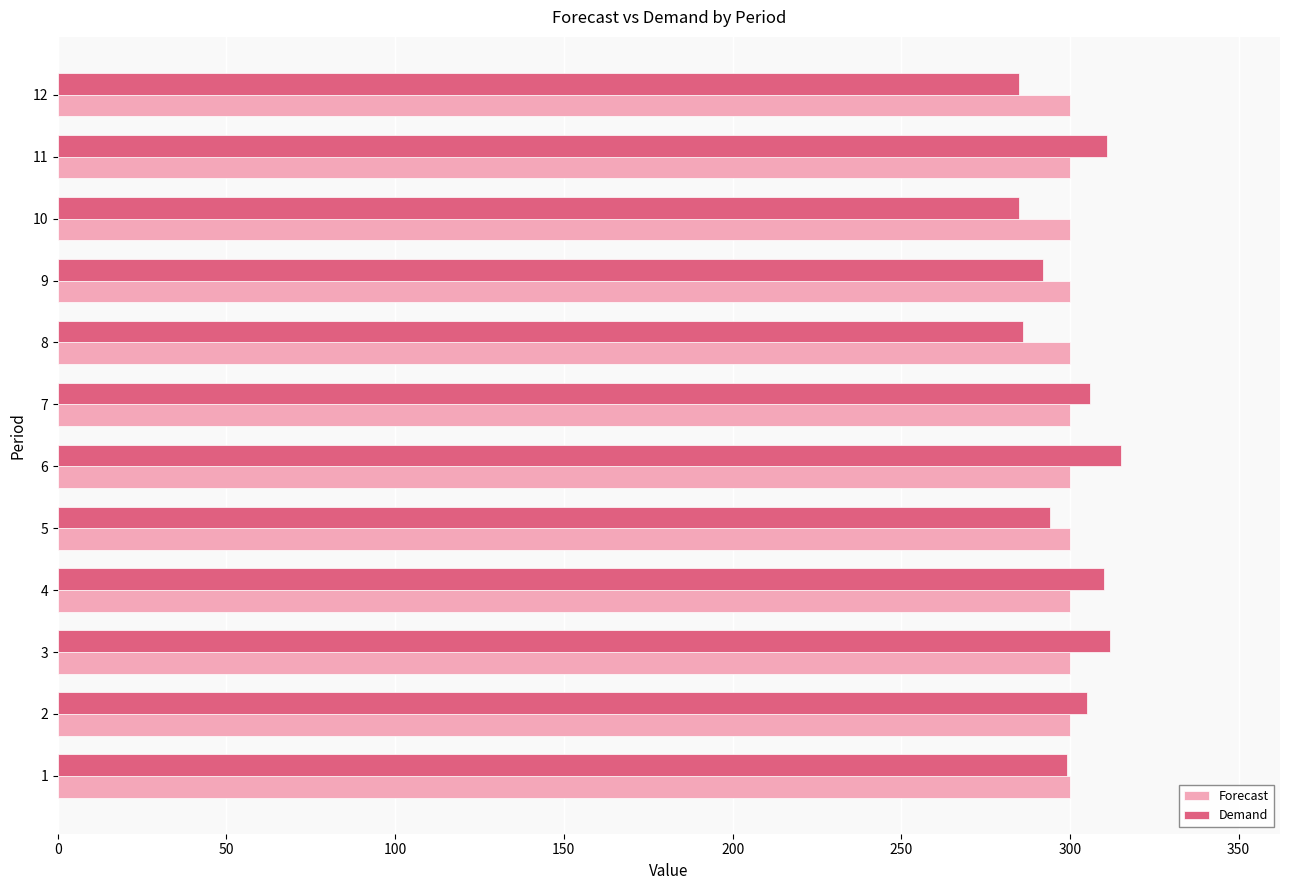

What is the smallest value displayed?

285